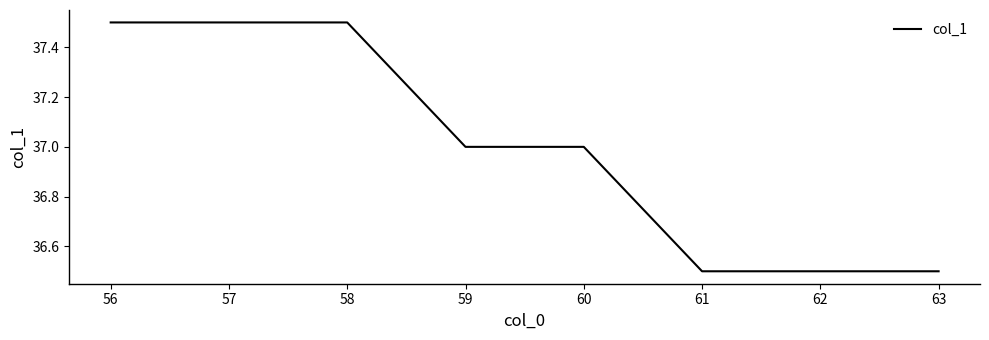

What is the change in value from 58 to 61?

-1.0